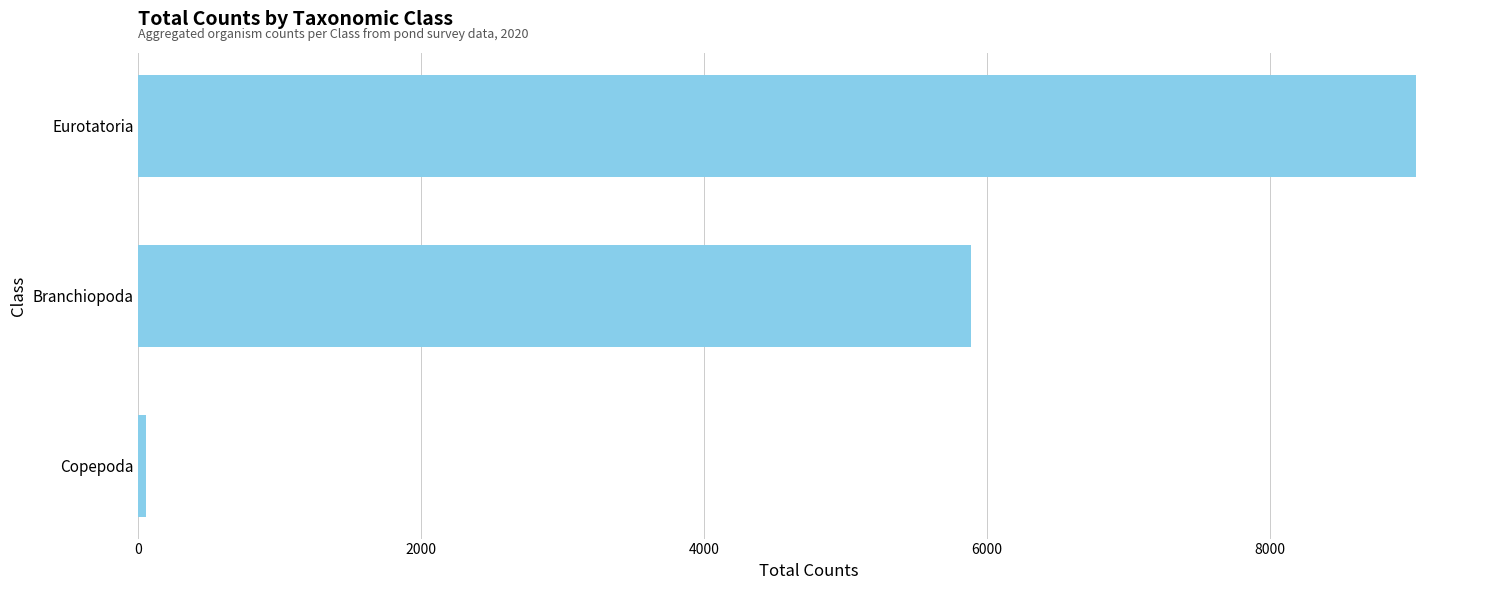

At which label is the value closest to 4544?

Branchiopoda